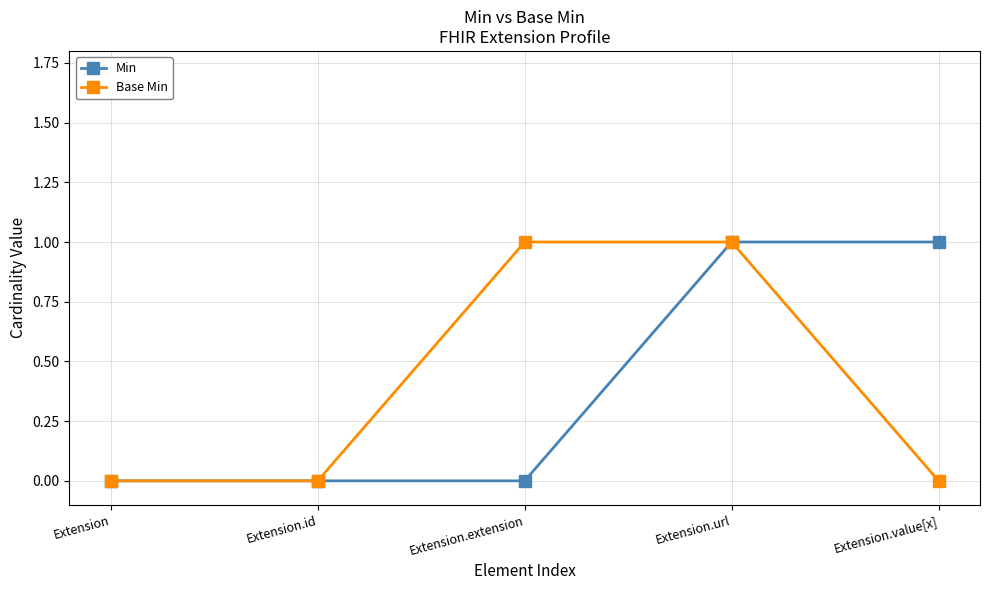

What is the sum of all Min values?

2